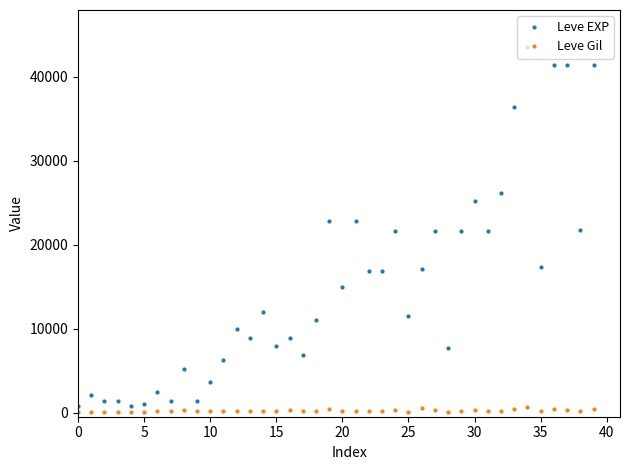

True or false: Leve EXP has more than 1 interior local peaks.

True